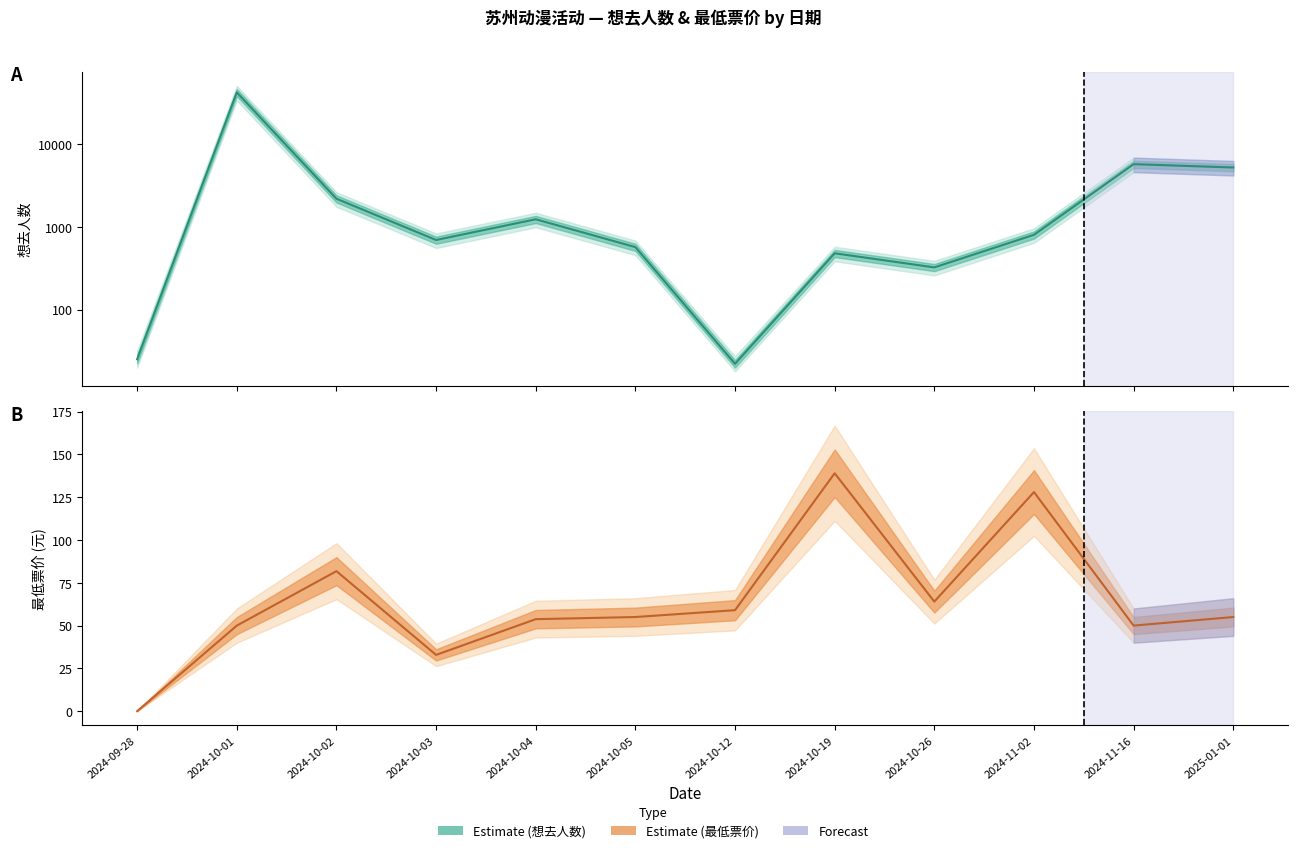

How many values in 最低票价 are above zero?

11